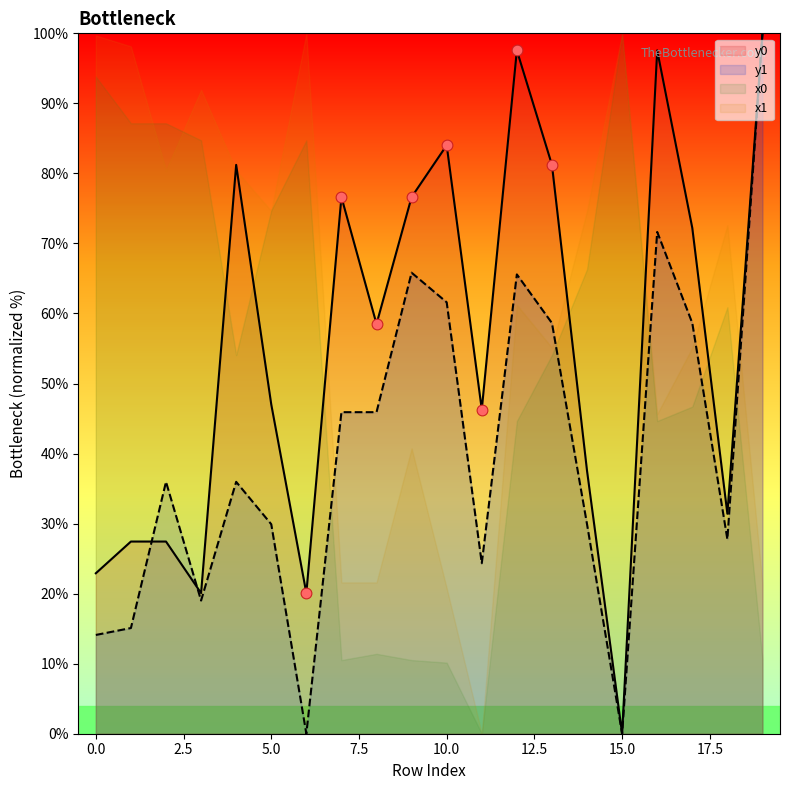

Which series has the largest Y range (max minus min)?

y0